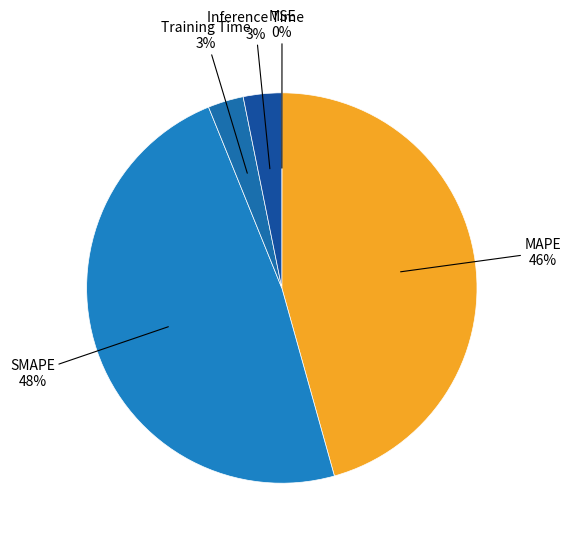

Which category has the biggest portion of the pie?

SMAPE